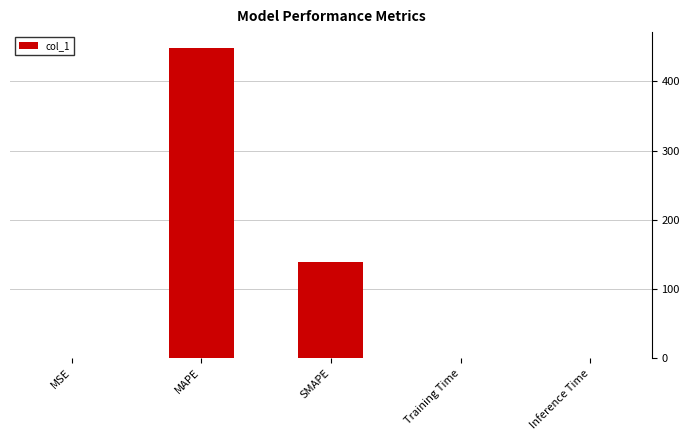

Does the chart contain stacked bars?

No